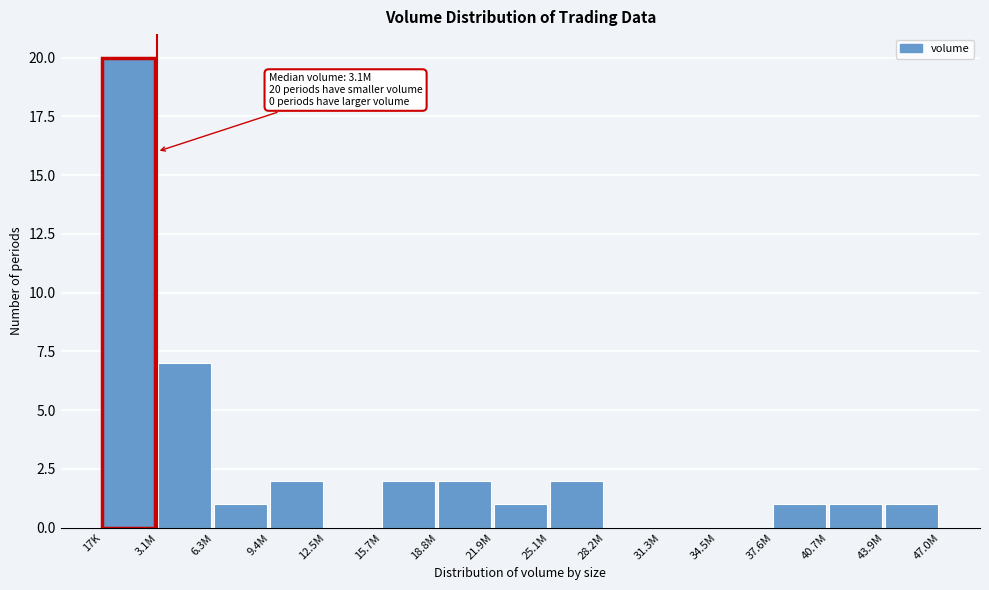

Reading left to right, what are all the values shown in this chart?

17K=20	3.1M=7	6.3M=1	9.4M=2	12.5M=0	15.7M=2	18.8M=2	21.9M=1	25.1M=2	28.2M=0	31.3M=0	34.5M=0	37.6M=1	40.7M=1	43.9M=1